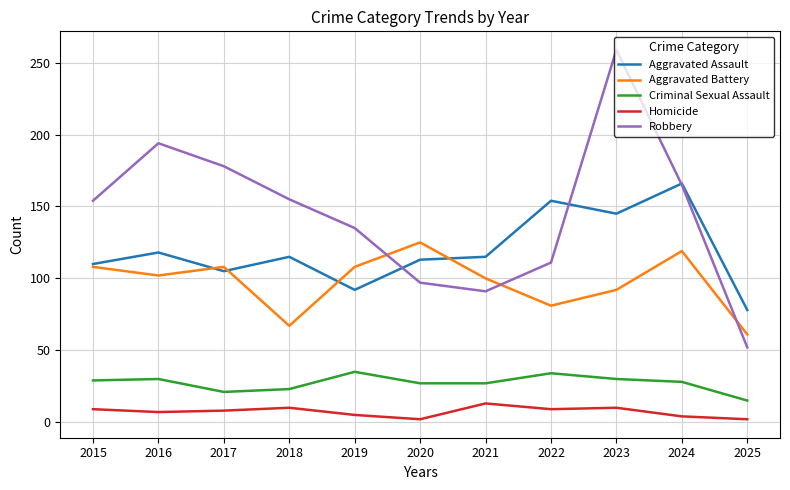

What is the greatest value displayed?

259